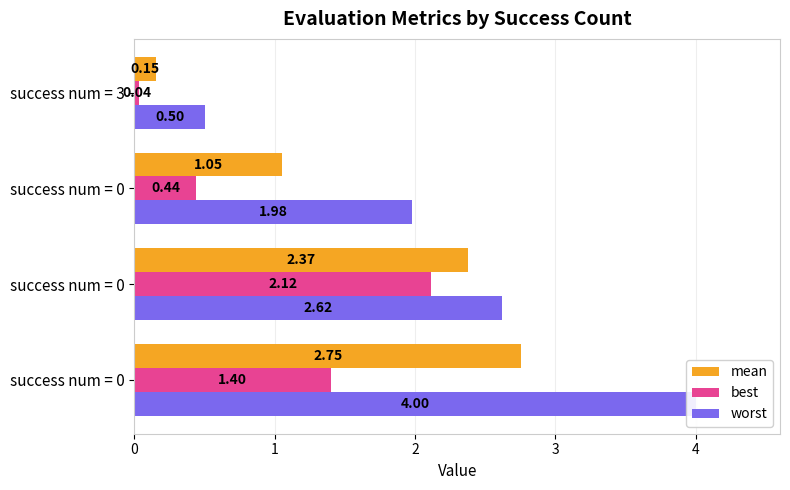

Does the chart contain stacked bars?

No